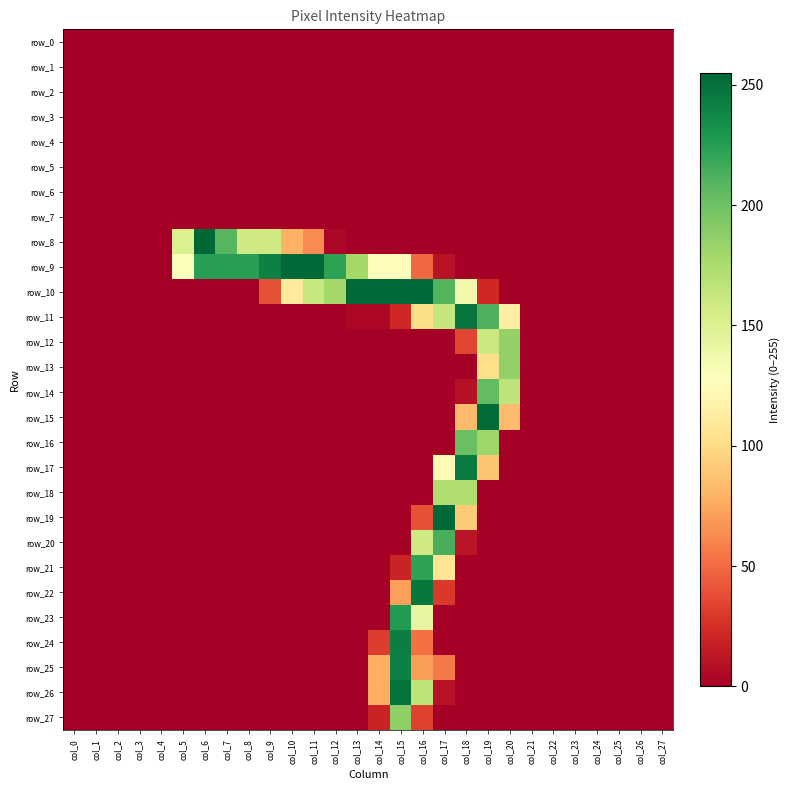

Is it true that row_14 equals 71 at col_1?

False